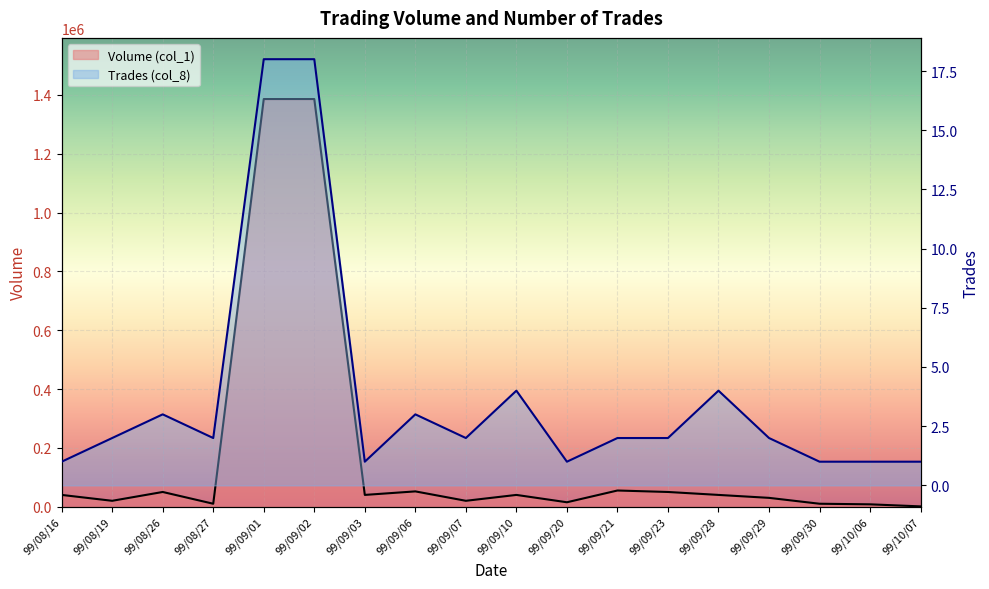

The Trades (col_8) series shows 18 at 99/09/02. True or false?

True